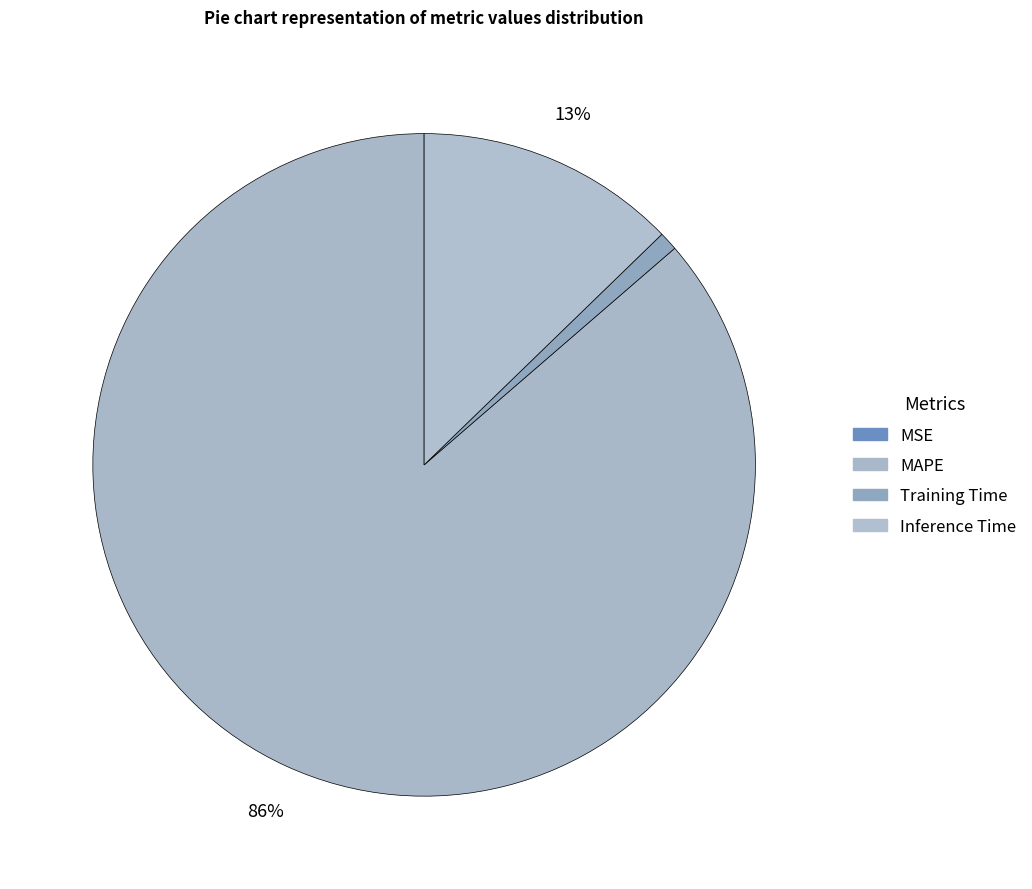

Does any single category account for the majority?

Yes